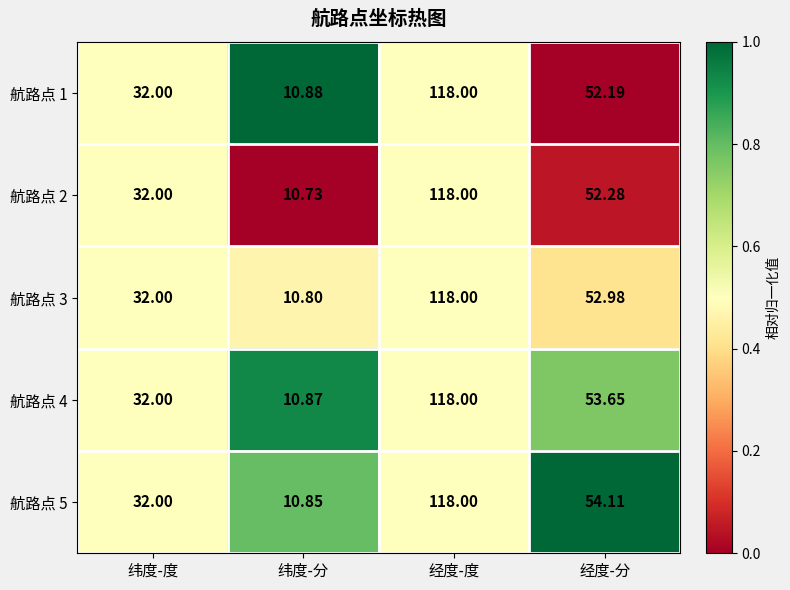

Is the value of 航路点 3 at 经度-度 greater than the value of 航路点 5 at 纬度-度?

Yes